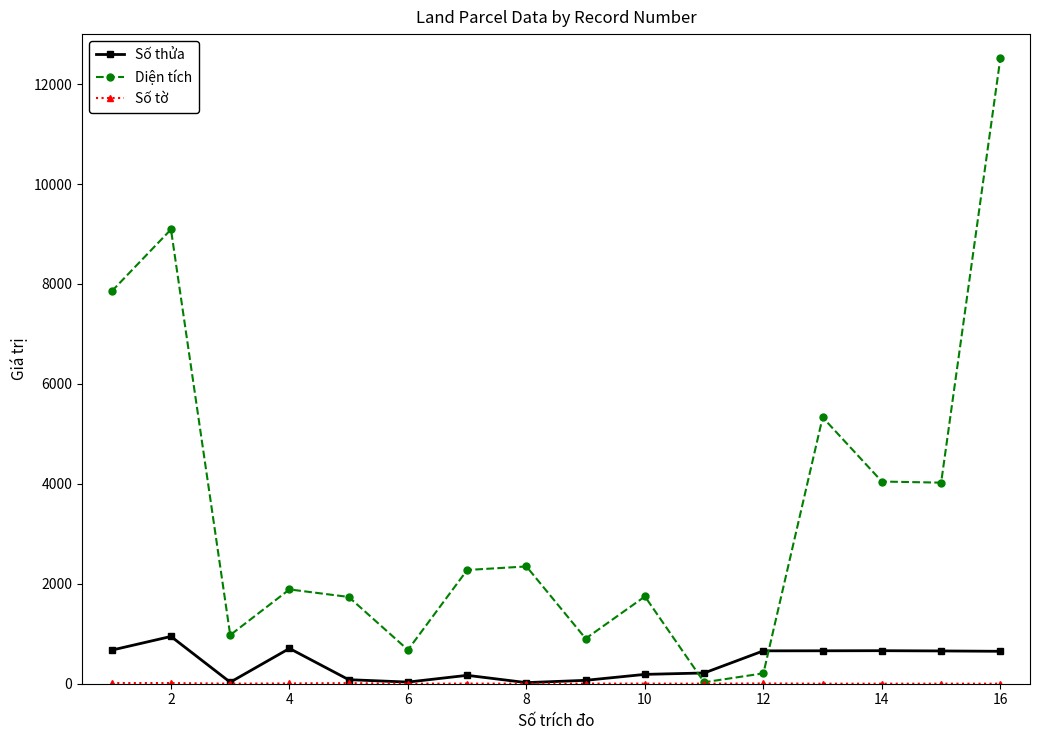

Which series has the widest spread of values?

Diện tích